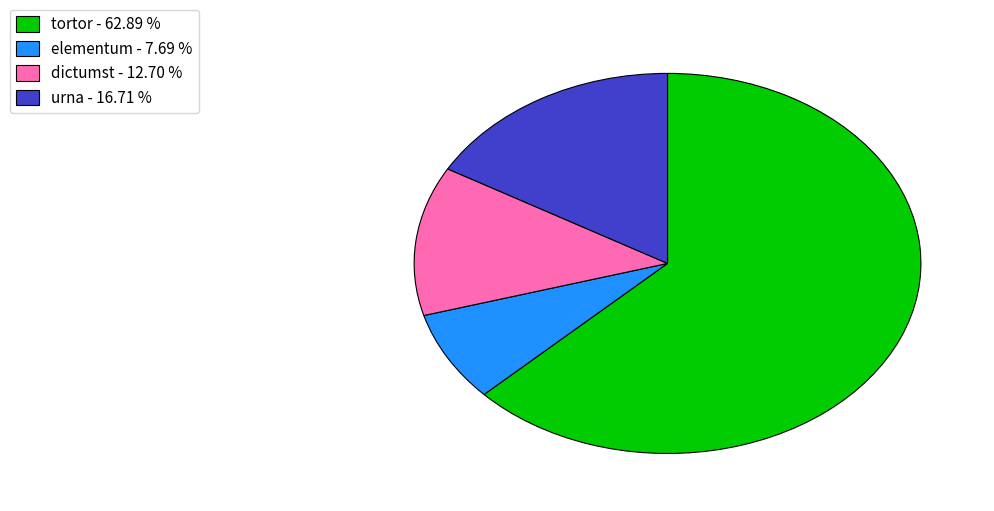

Do elementum - 7.69 % and urna - 16.71 % together represent more than half of the pie?

No